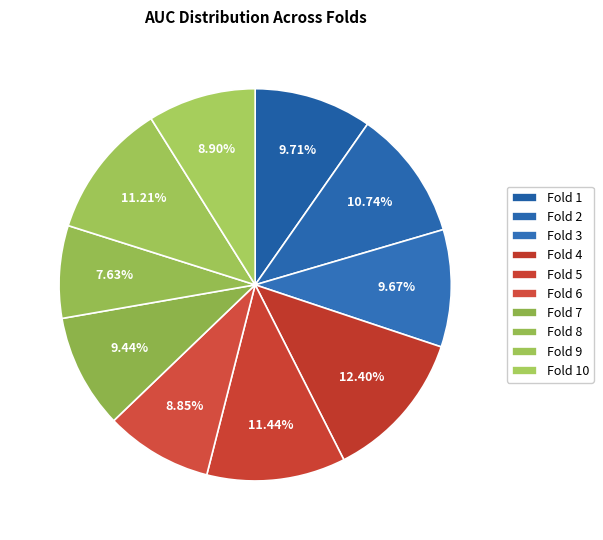

To the nearest percent, what portion does Fold 10 represent?

9%